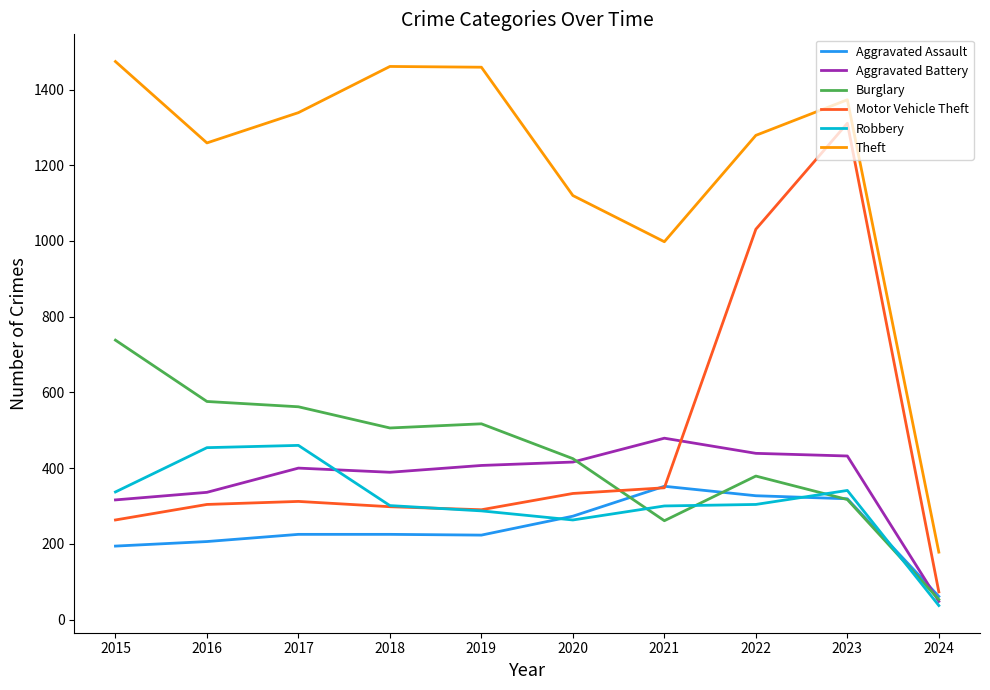

Which series changed the most between 2015 and 2018?

Burglary